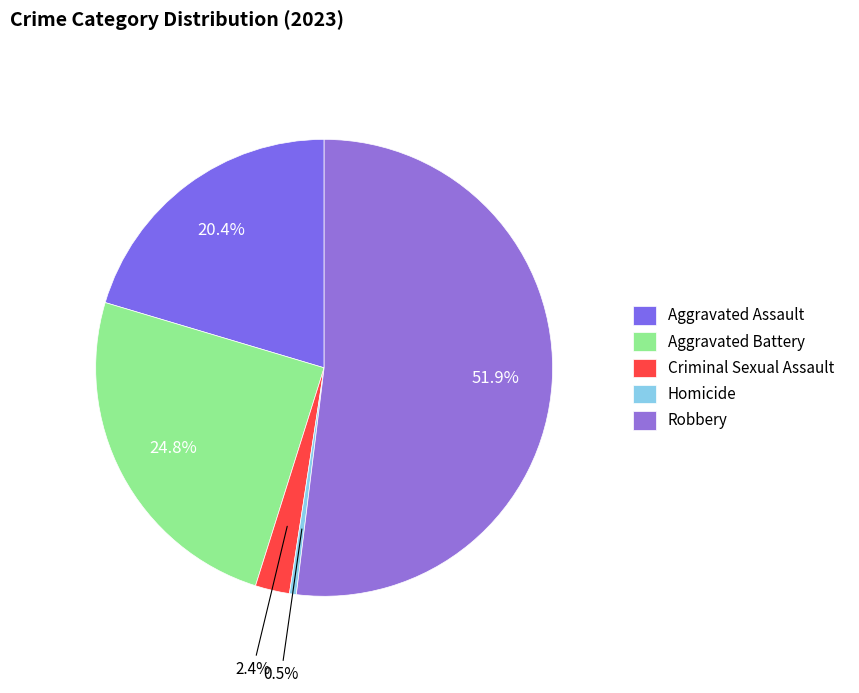

Which category accounts for the majority?

Robbery